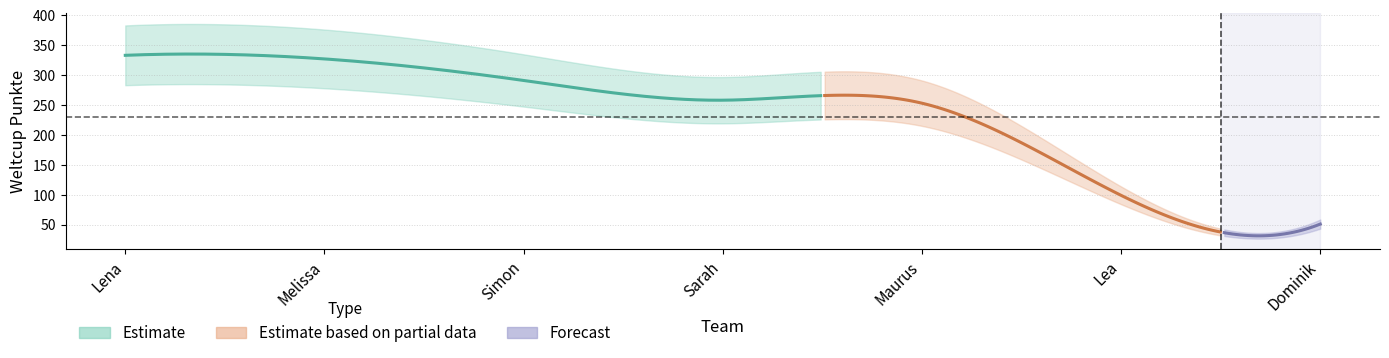

Between Lena and Dominik, which is larger?

Lena